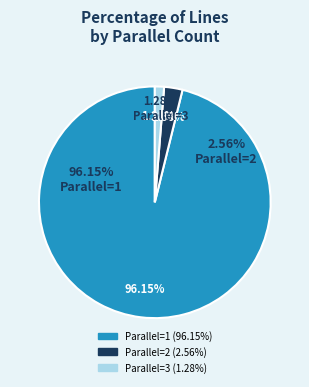

Between 2 and 3, which is larger?

2